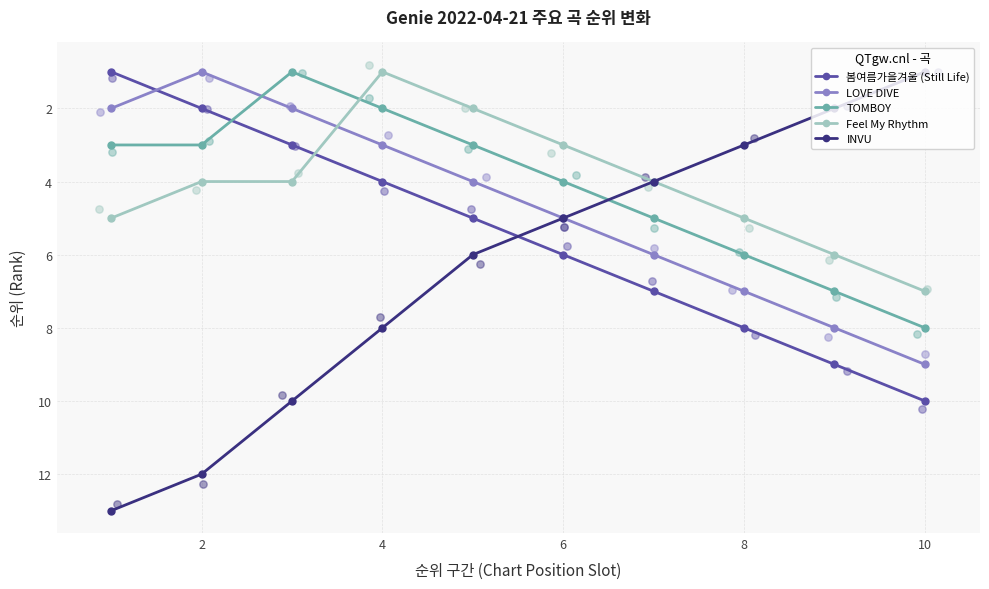

At how many categories does at least one series exceed 2?

10